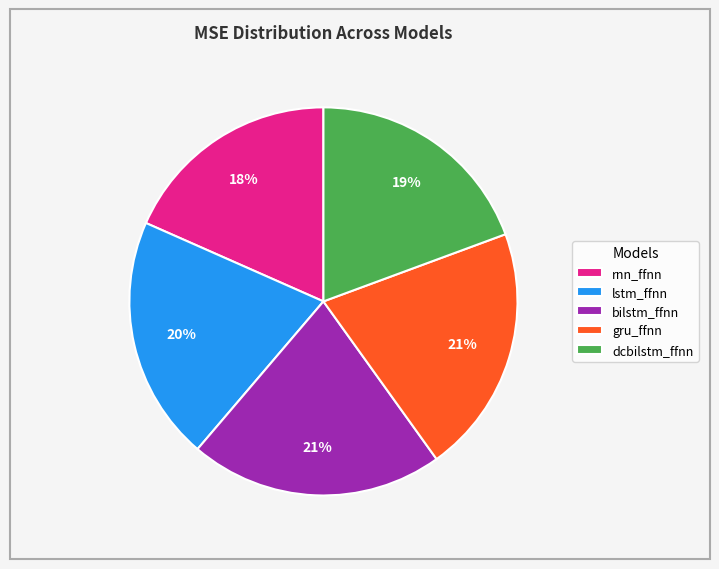

Does dcbilstm_ffnn account for over 50% of the chart?

No